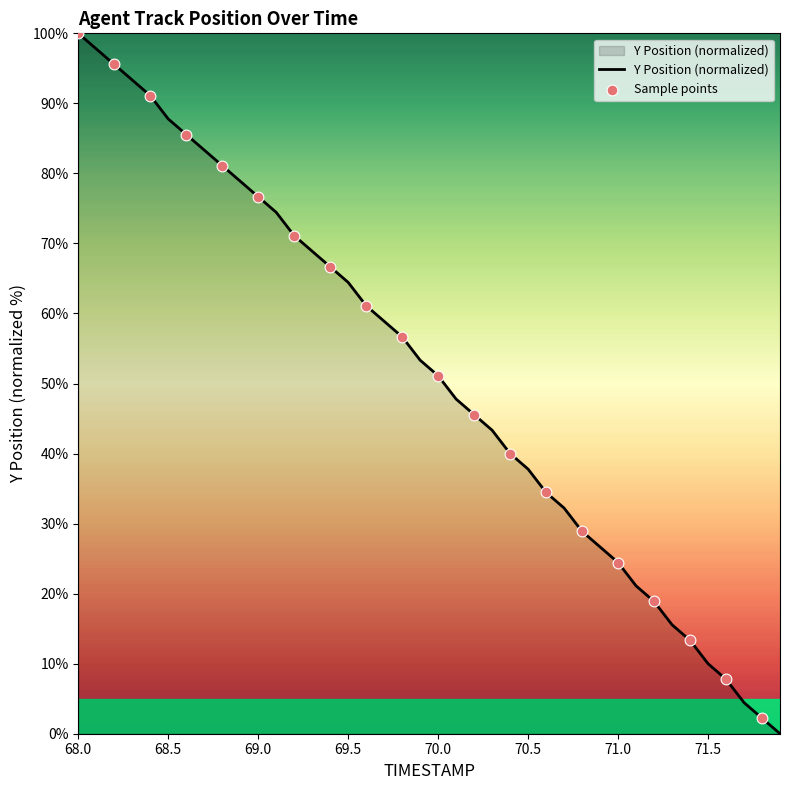

What is the difference between the maximum and minimum values?

100.0